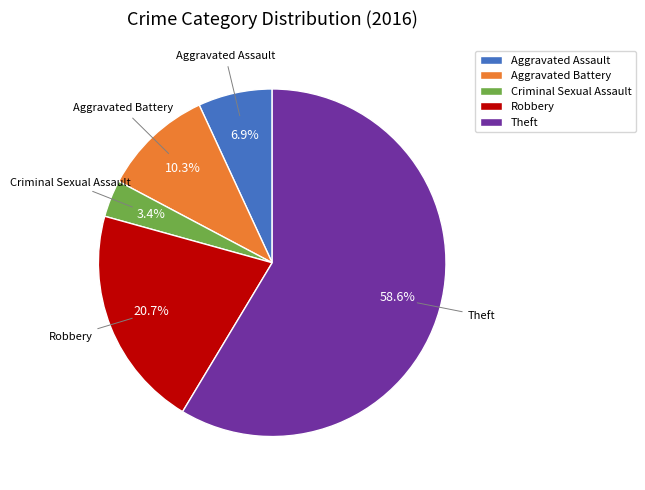

Which slice is the largest?

Theft